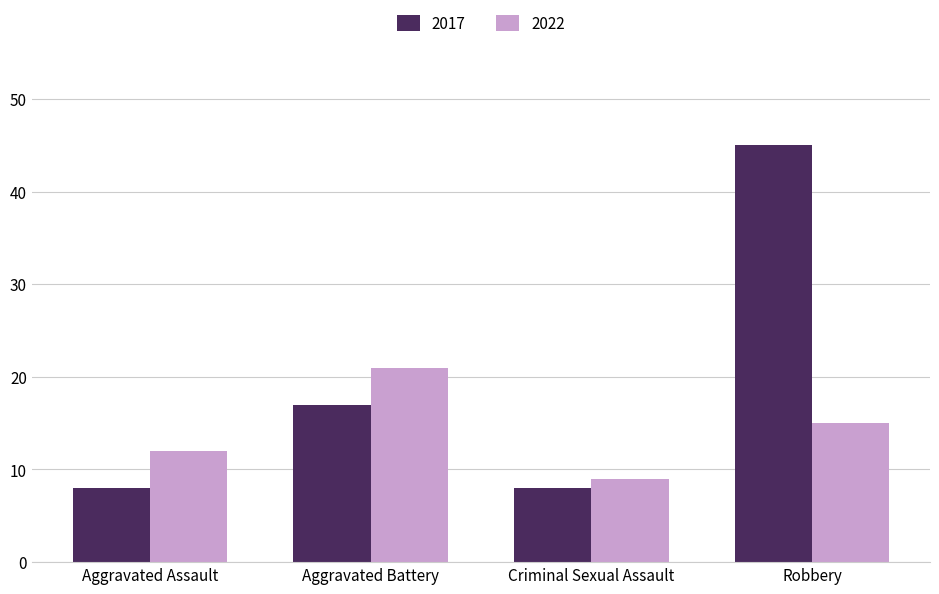

What is the total value across all series at Criminal Sexual Assault?

17